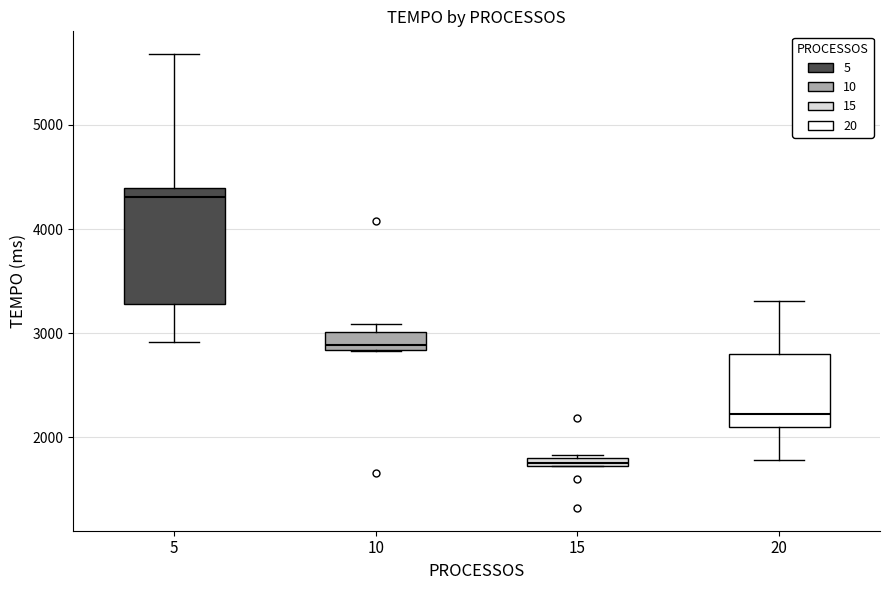

Comparing the boxes themselves (not the whiskers), which one is the tallest?

5